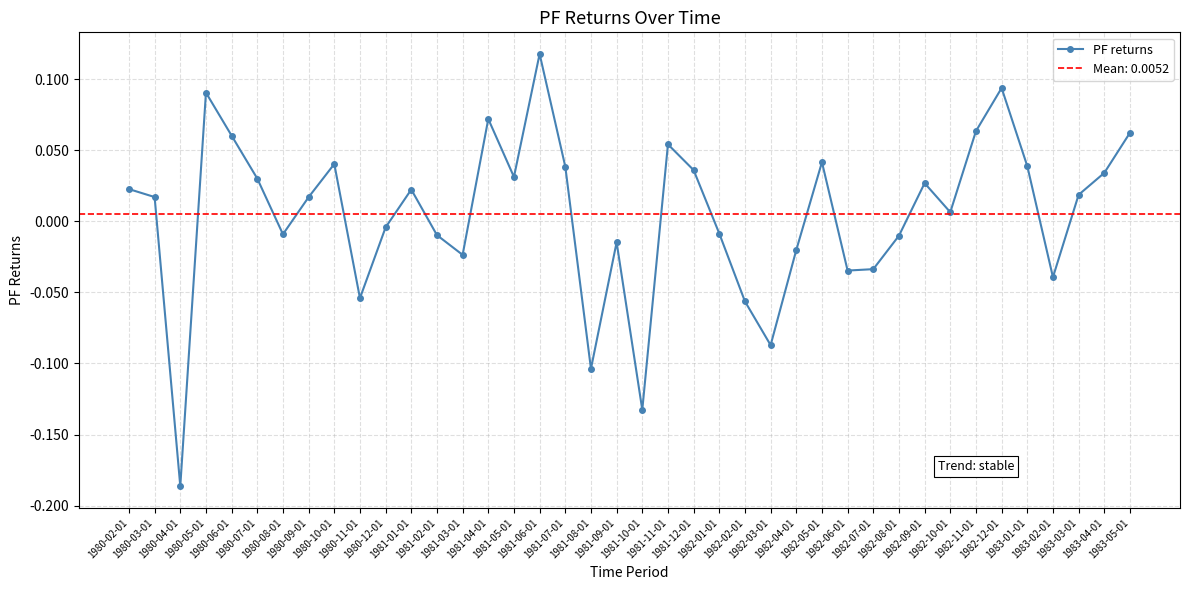

The value at 1982-08-01 is -0.0. True or false?

True